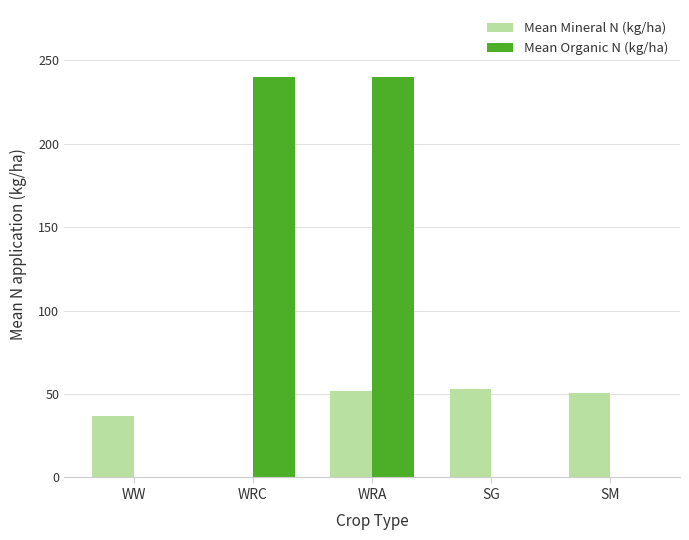

Reading left to right, list all the values displayed in this chart.

Mean Mineral N (kg/ha): 36.9	0.0	51.7	53.3	50.6
Mean Organic N (kg/ha): 0.0	240.0	240.0	0.0	0.0